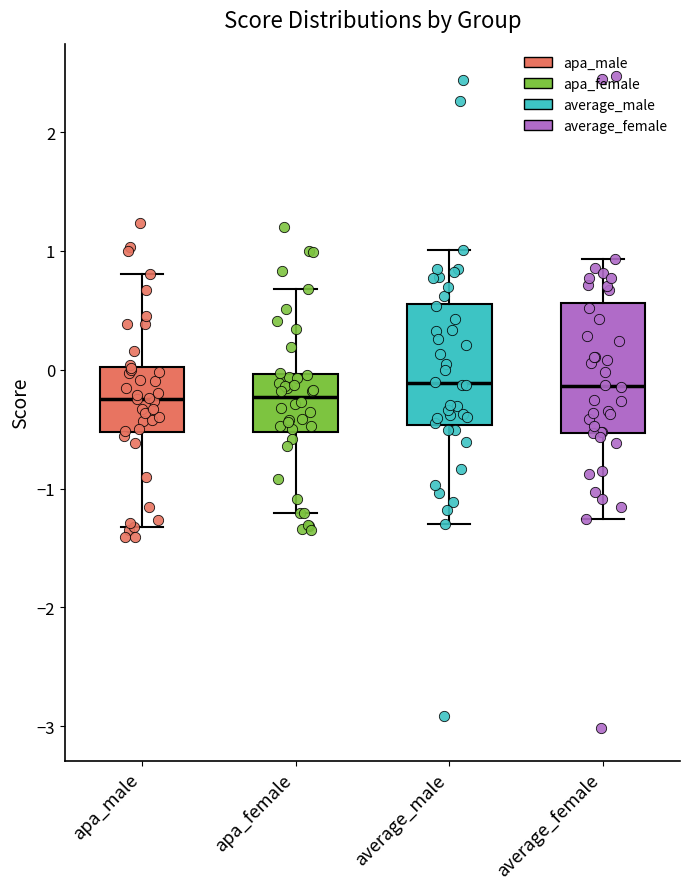

Where does the median line of the box for apa_female sit on the y-axis? The values are not printed on the chart, so give them approximately, as read against the axis.

-0.2